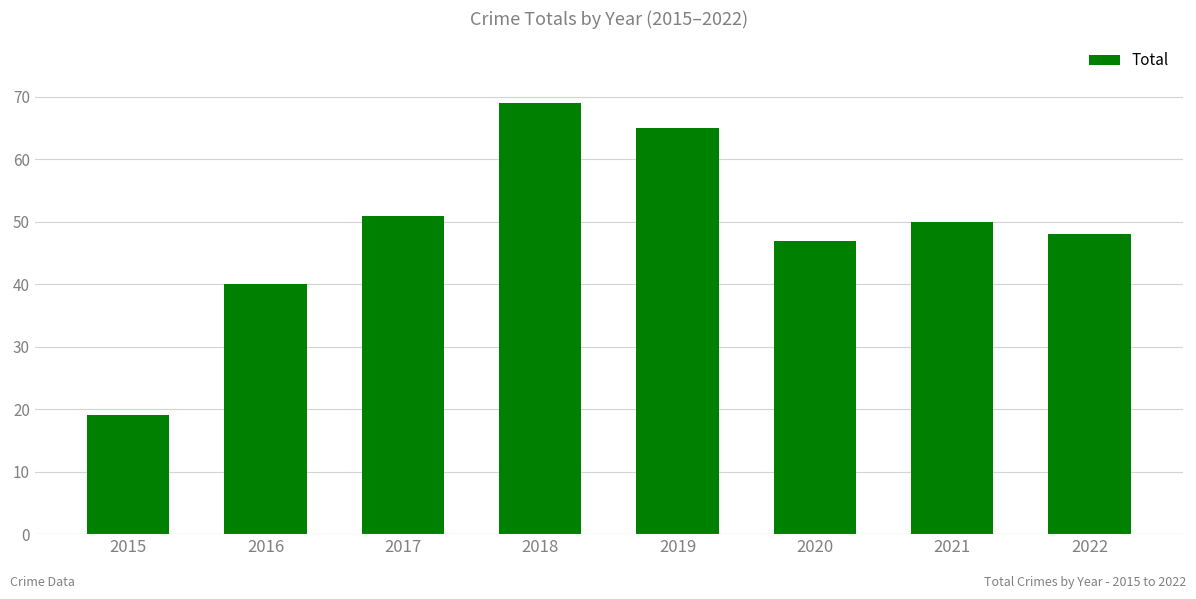

List the labels in order of value, smallest first.

2015, 2016, 2020, 2022, 2021, 2017, 2019, 2018